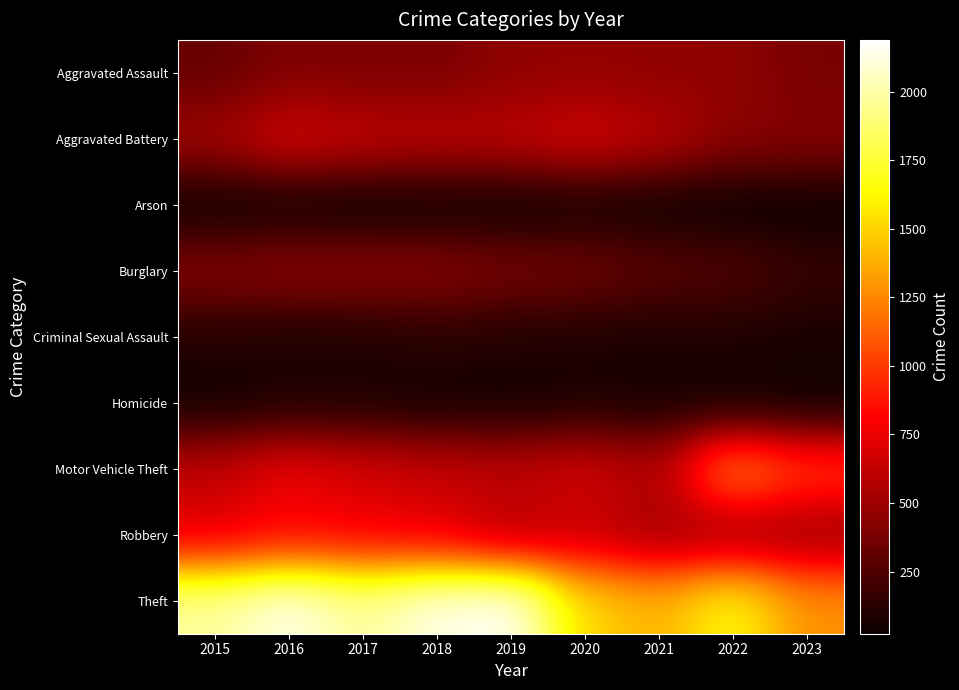

At 2019, list the series in order from smallest to largest.

Arson, Homicide, Criminal Sexual Assault, Burglary, Aggravated Assault, Robbery, Aggravated Battery, Motor Vehicle Theft, Theft